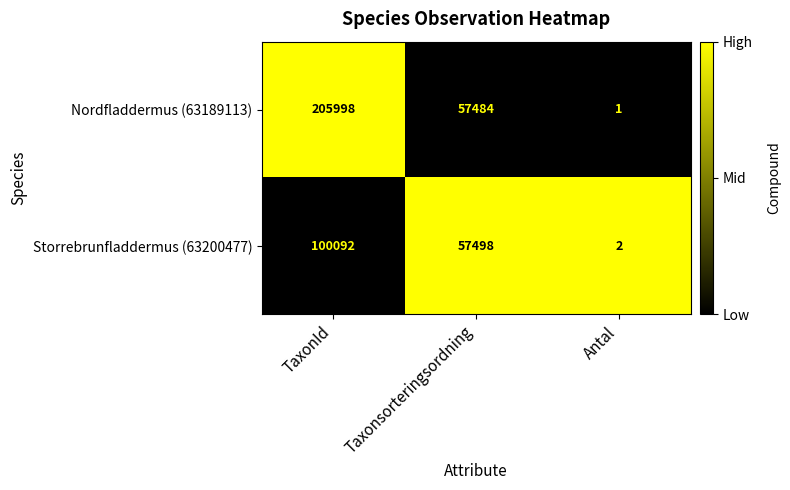

Which series has the largest range (max minus min)?

Nordfladdermus (63189113)